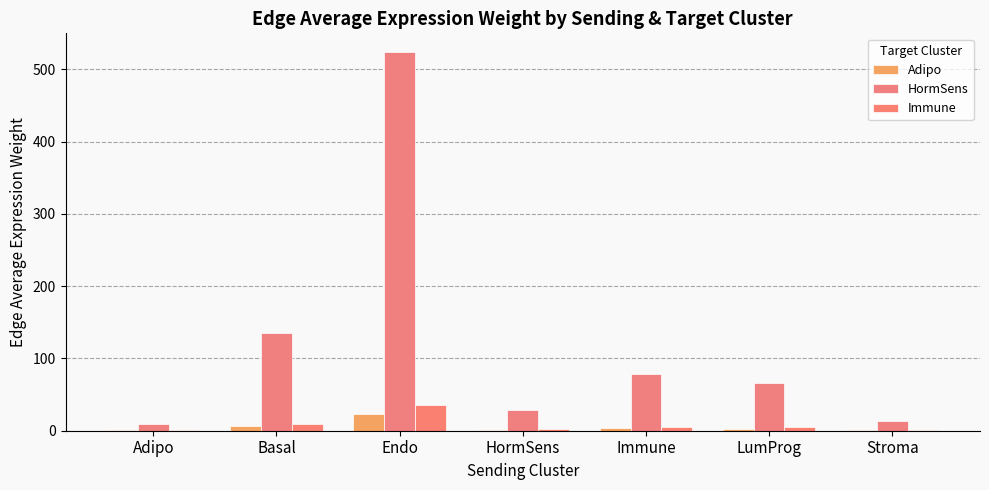

How many groups of bars are there?

7